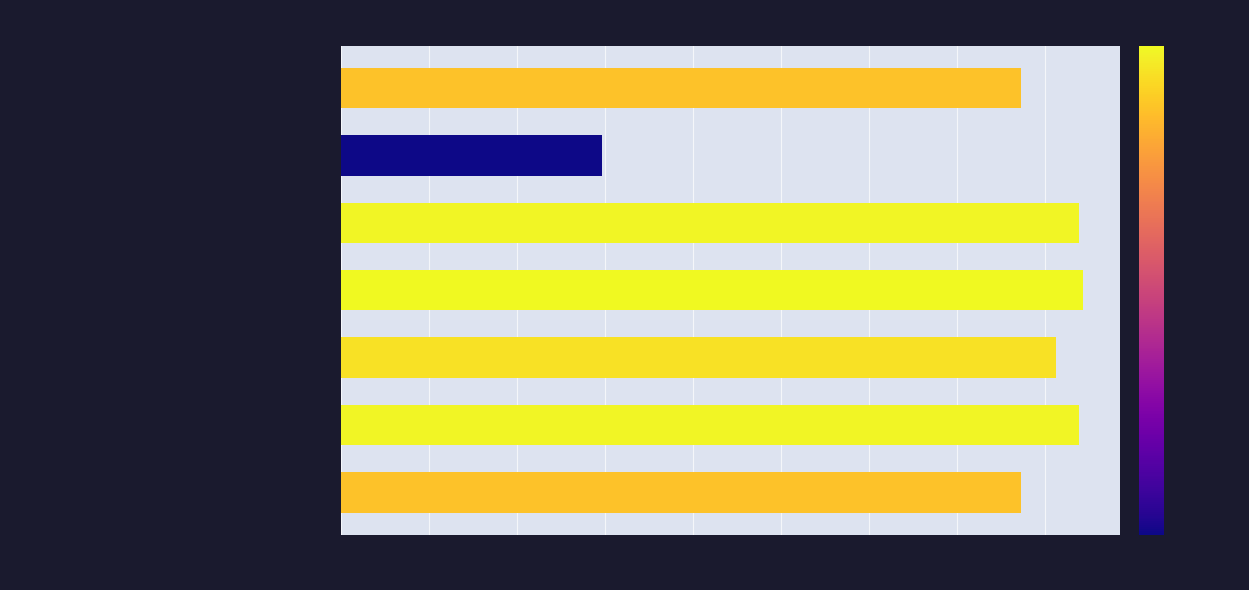

Between 赞宁靖王朱术桂与五妃殉节二绝 and 赞宁靖王朱术桂与五妃殉节二绝 其二, which is larger?

赞宁靖王朱术桂与五妃殉节二绝